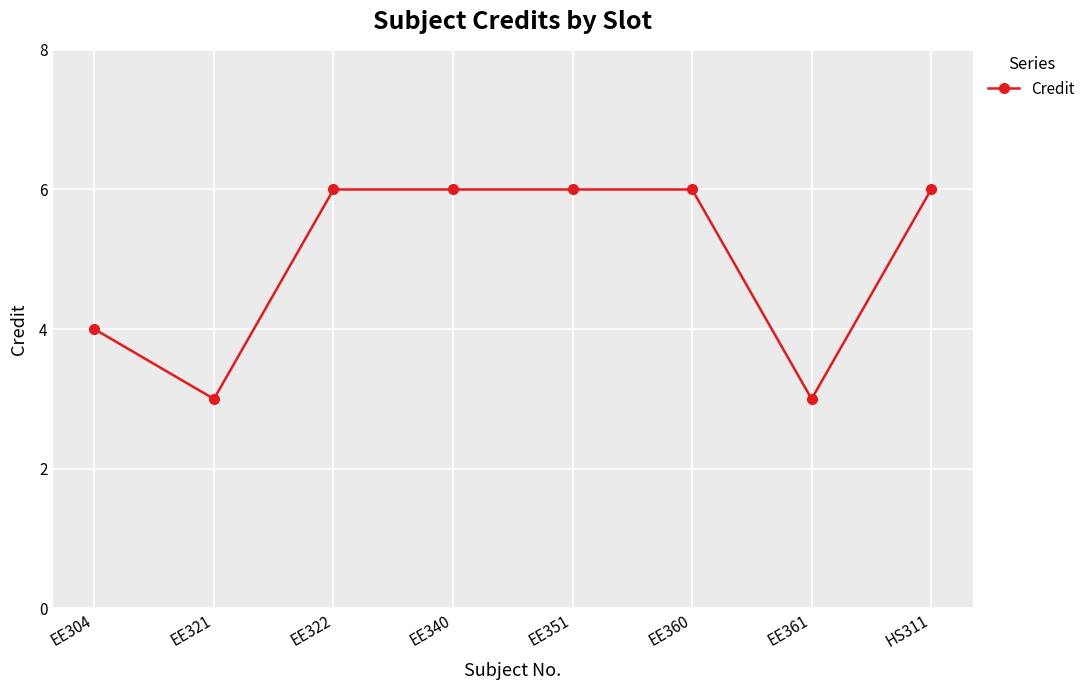

What is the smallest value displayed?

3